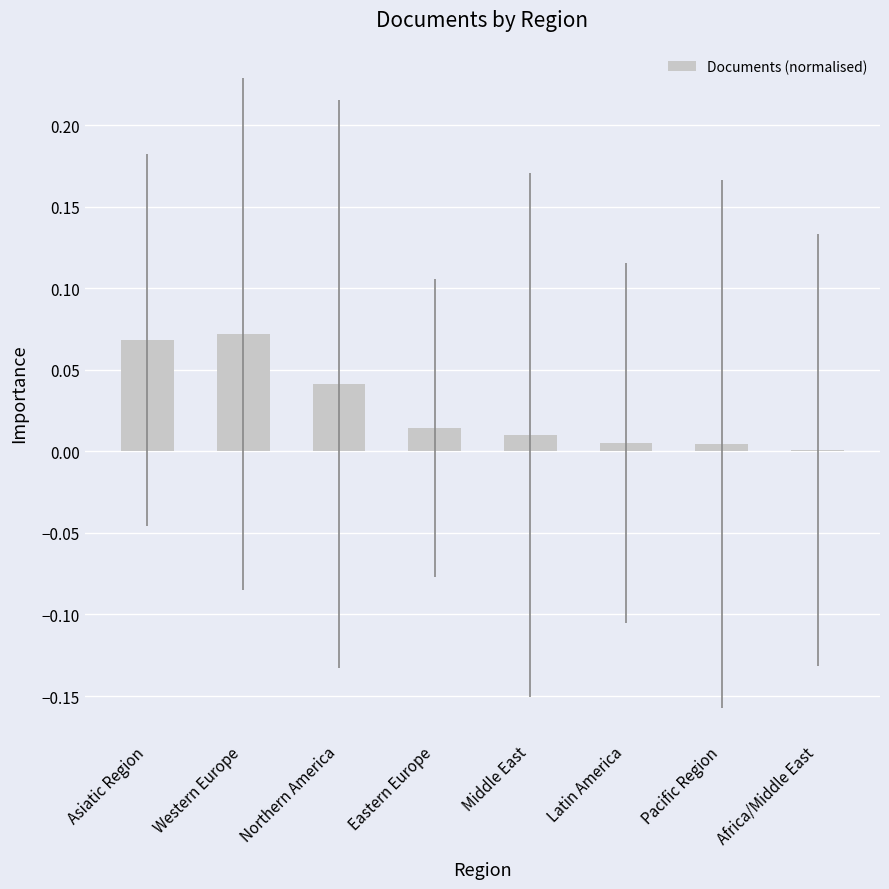

Between Western Europe and Pacific Region, which is larger?

Western Europe